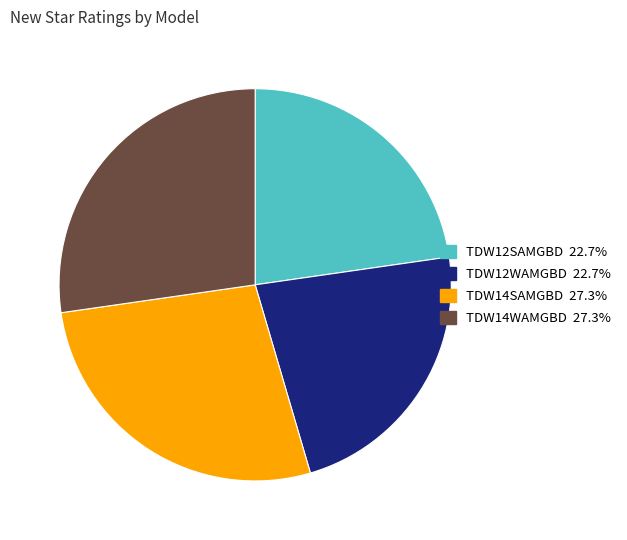

True or false: TDW12WAMGBD accounts for 23% of the total.

True